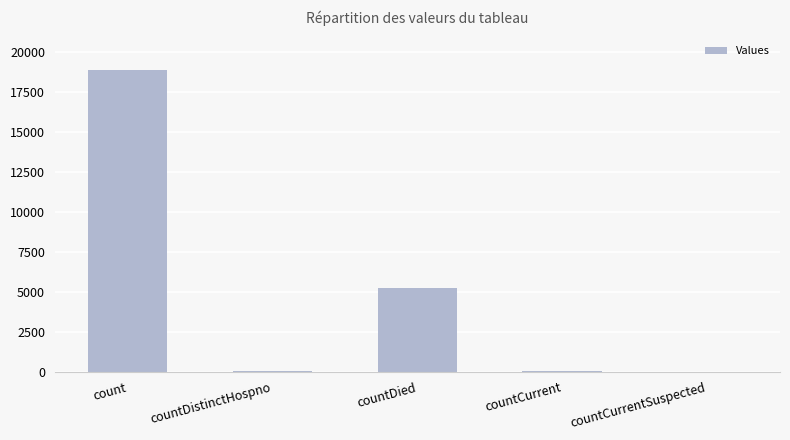

Read the value at countCurrent, to the nearest 10.

50